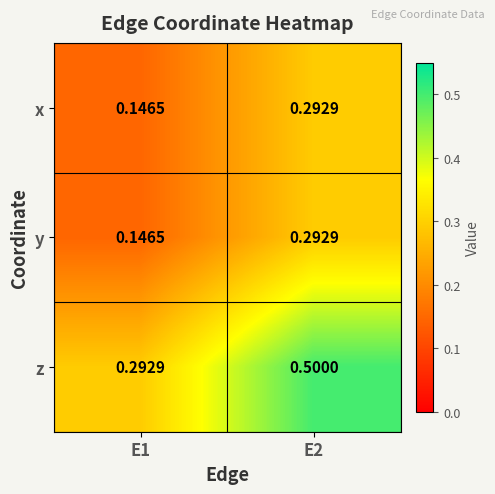

Which series has the largest total across all categories?

z